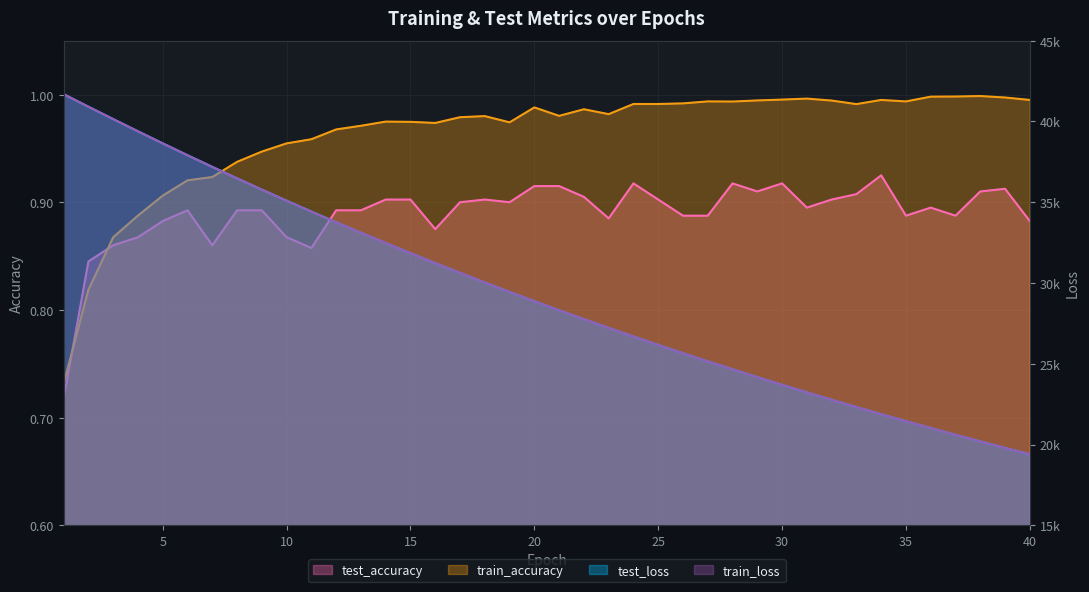

True or false: train_accuracy has a value of 1.0 at 24.

True